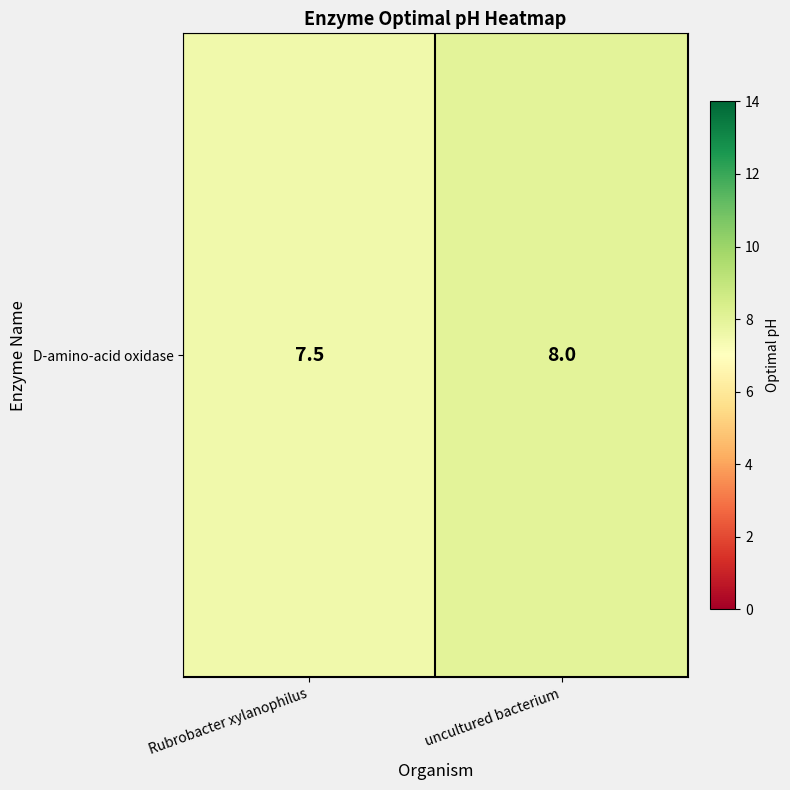

Reading left to right, list all the values displayed in this chart.

7.5	8.0